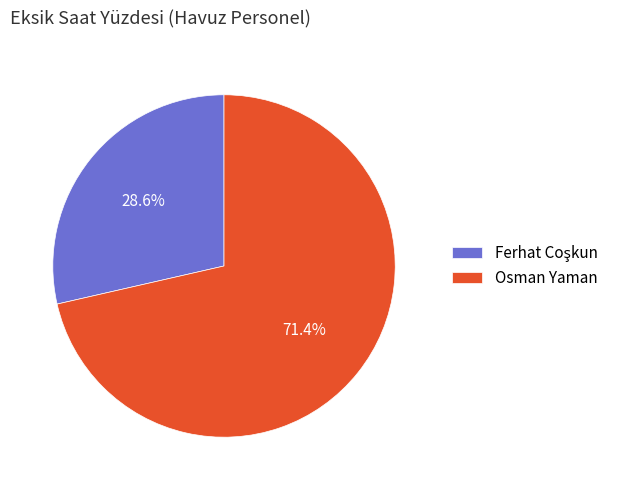

Which slice represents more than half of the pie?

Osman Yaman